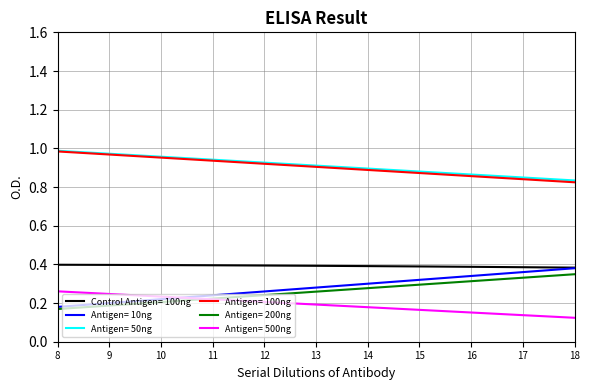

What is the spread (max minus min) of values at 12?

0.7